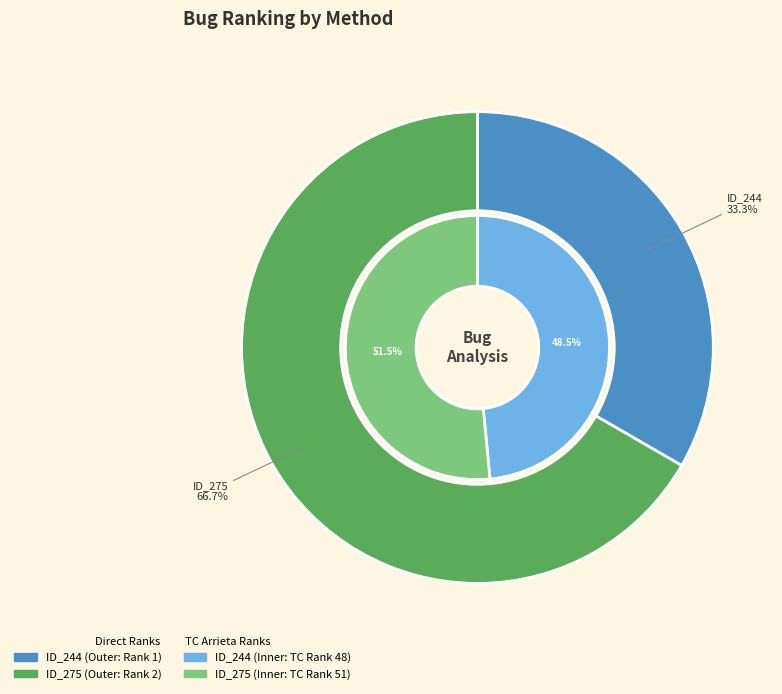

To the nearest percent, what is the difference between the largest and smallest slice percentages?

33%